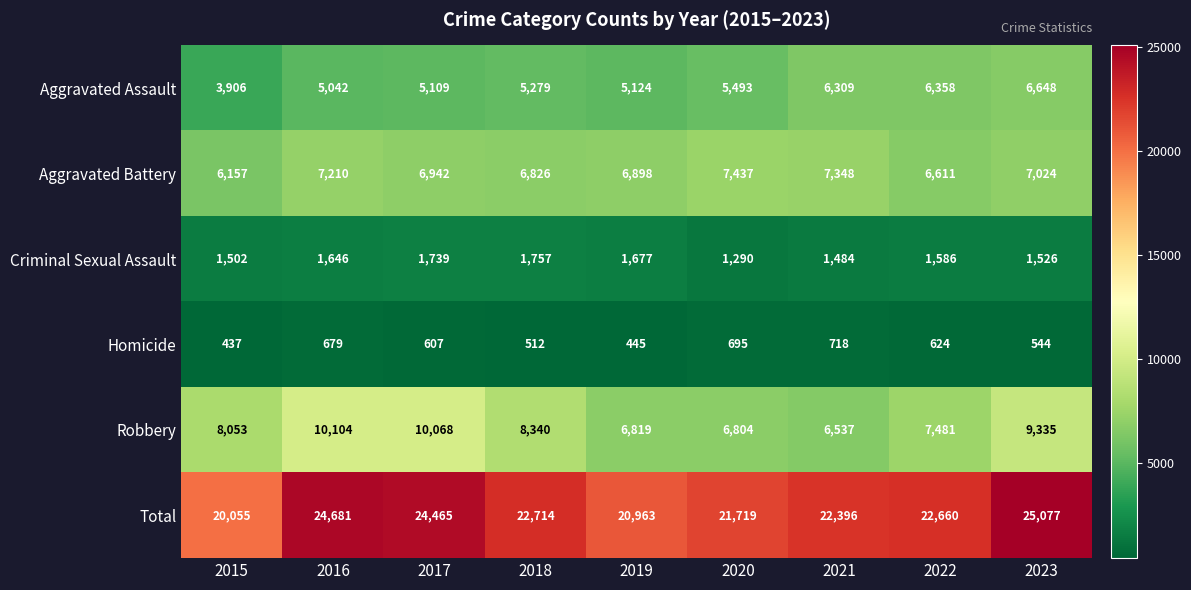

Between 2017 and 2020, which series saw the biggest shift?

Robbery